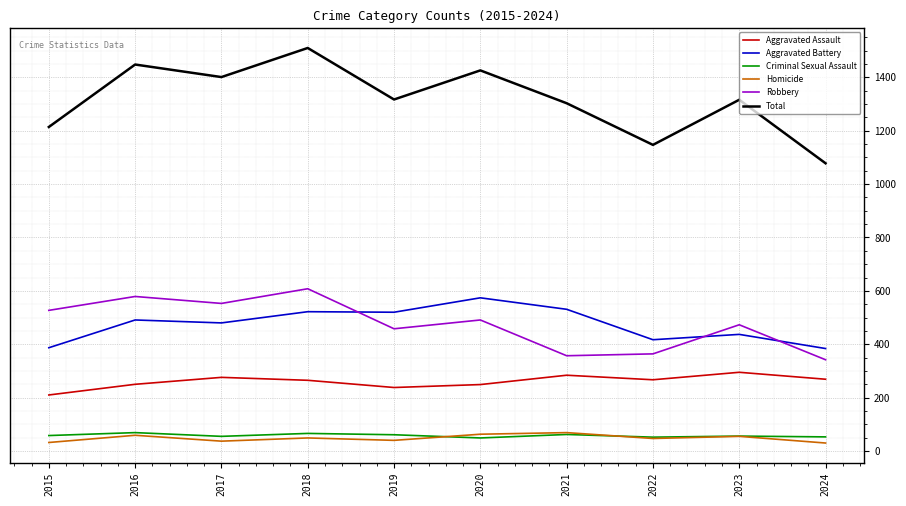

True or false: Total and Robbery intersect in this chart.

False